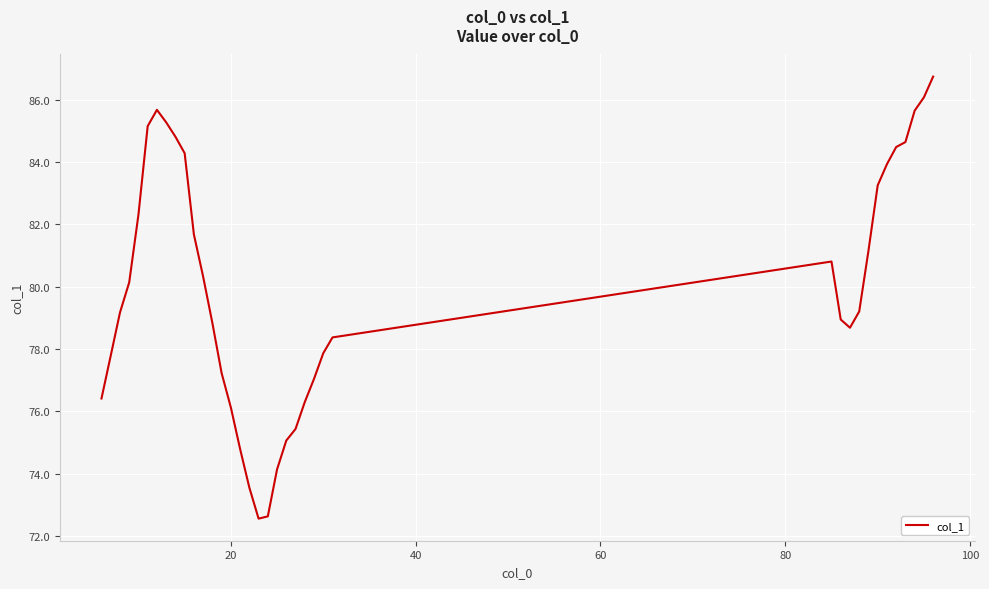

What is the difference between the maximum and minimum values?

14.2